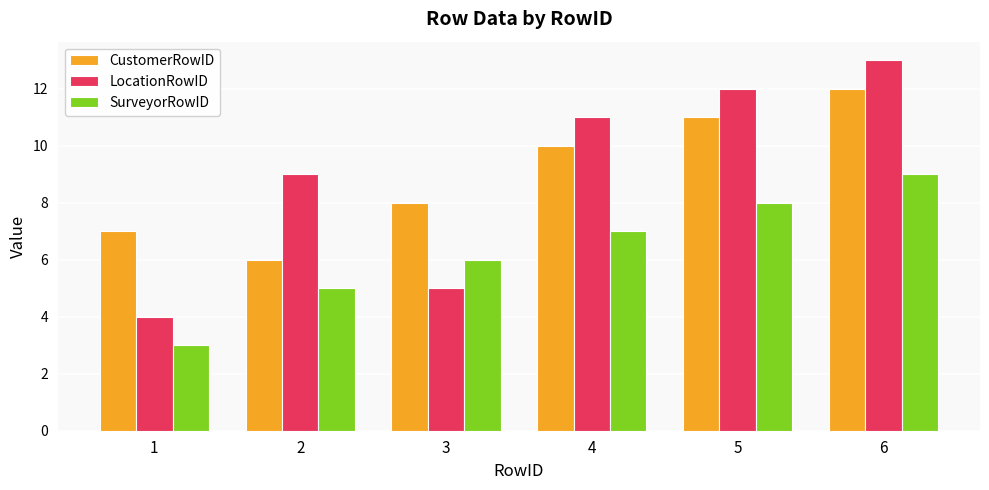

What is the sum of all CustomerRowID values?

54